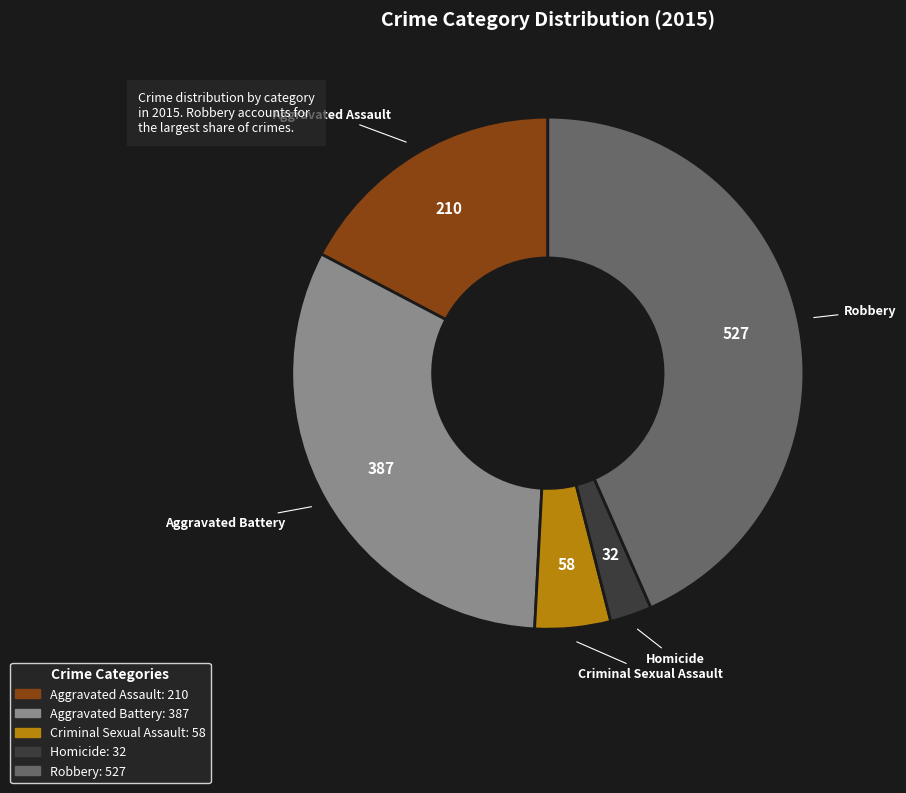

Which has a higher value, Criminal Sexual Assault or Aggravated Assault?

Aggravated Assault